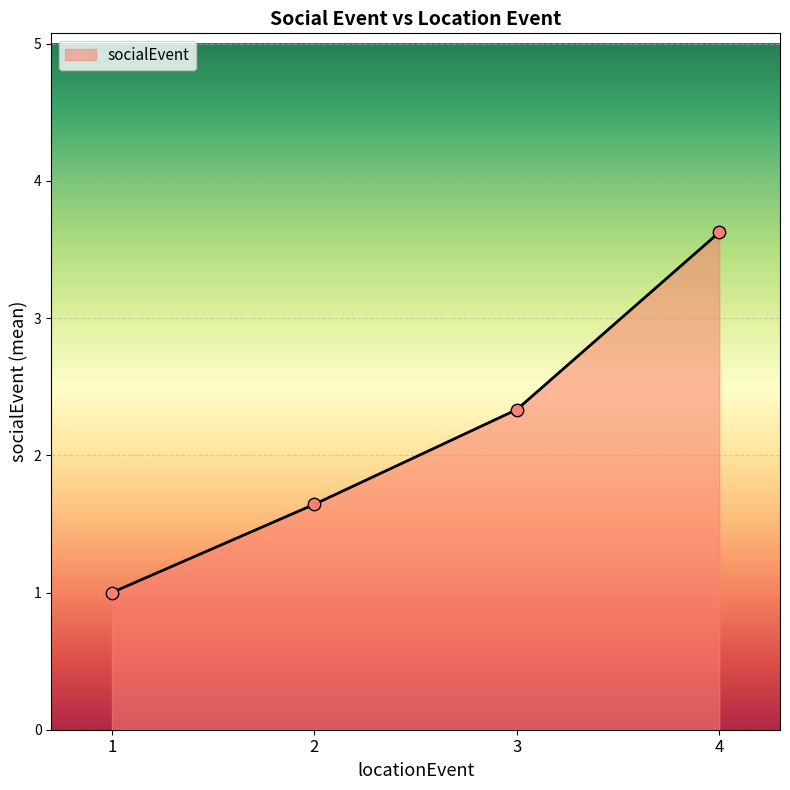

Which has a higher value, 2 or 4?

4